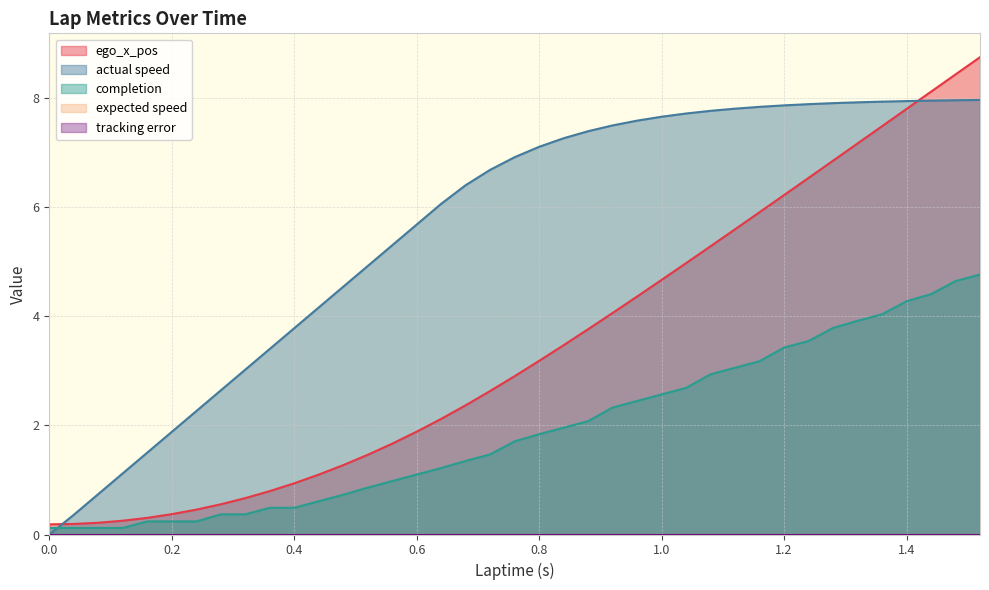

True or false: completion has more than 0 interior local peaks.

False